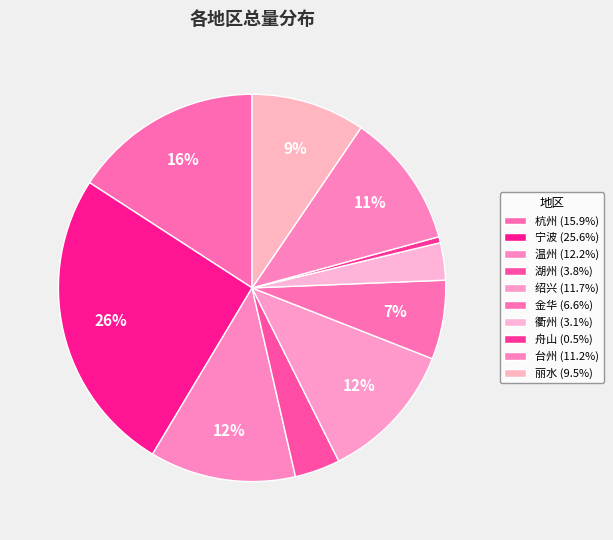

How many segments does this pie chart have?

10